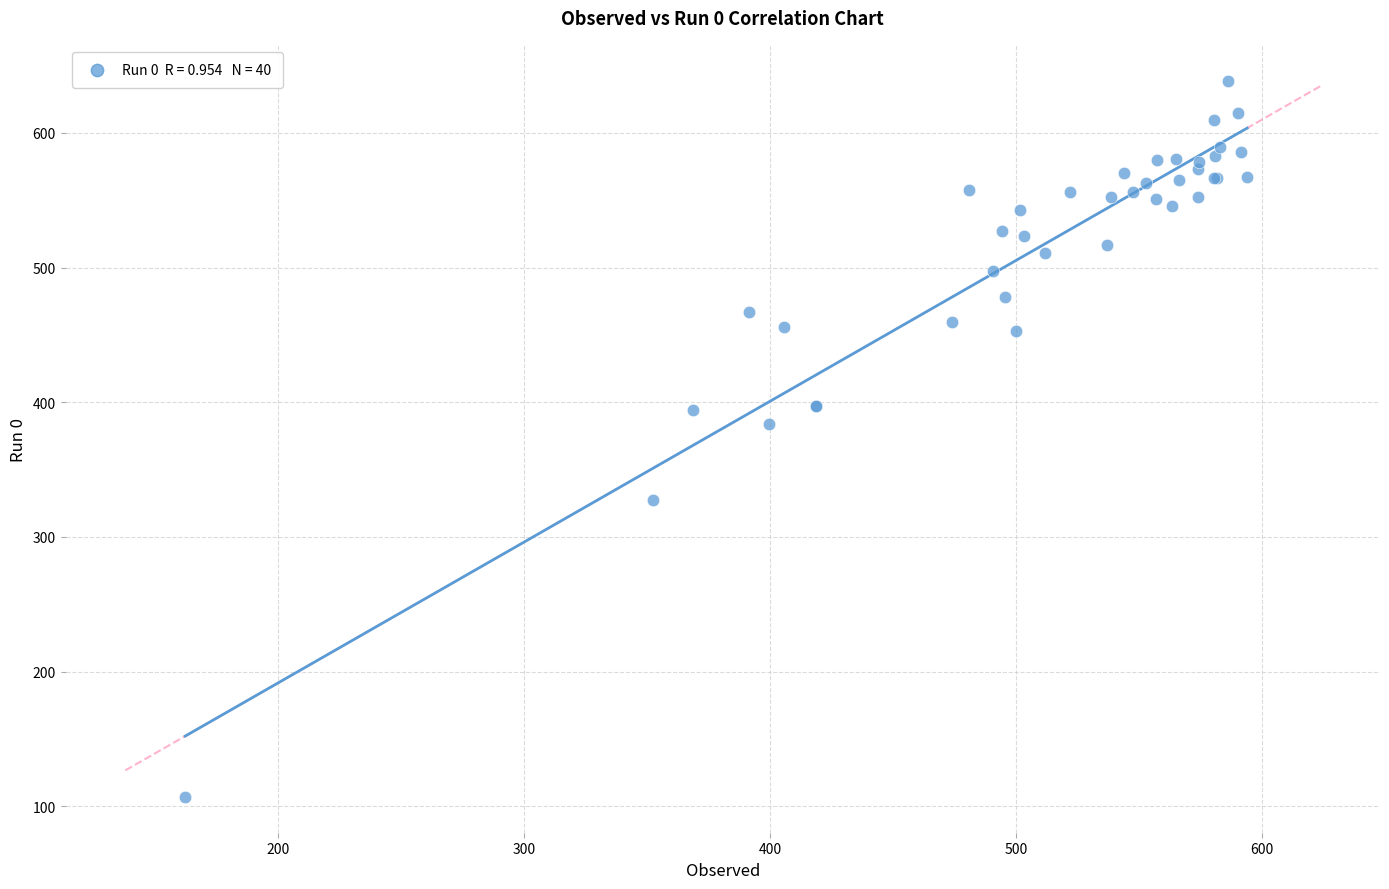

What Y value in the scatter plot is closest to 372?

383.7